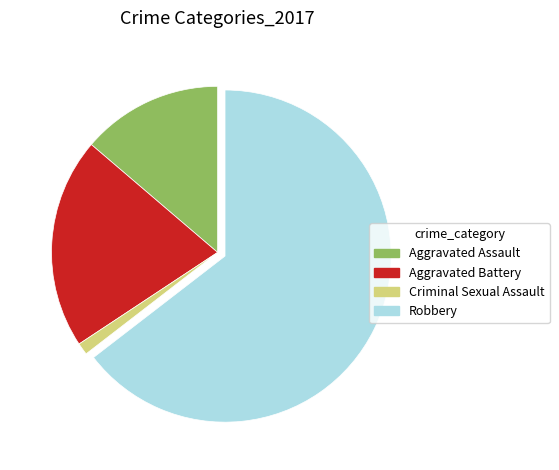

Is there any slice that represents more than half of the pie?

Yes